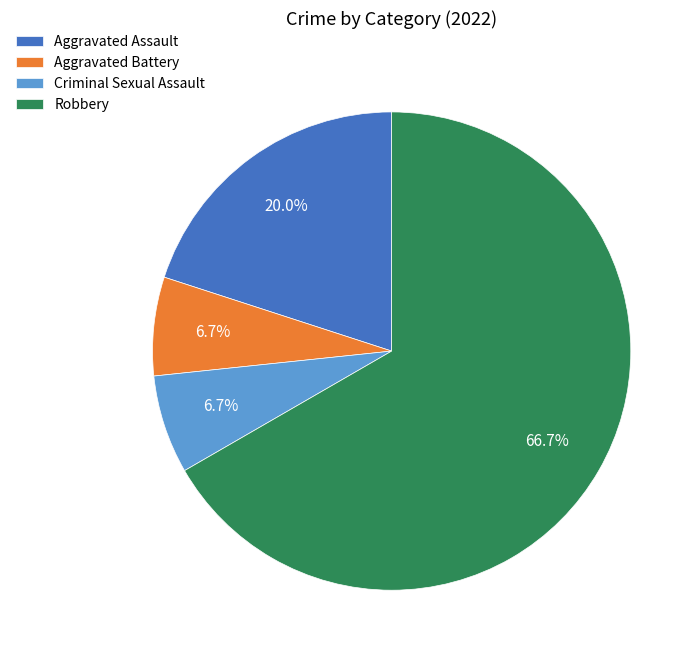

How much of the chart is everything except Aggravated Assault?

80.0%